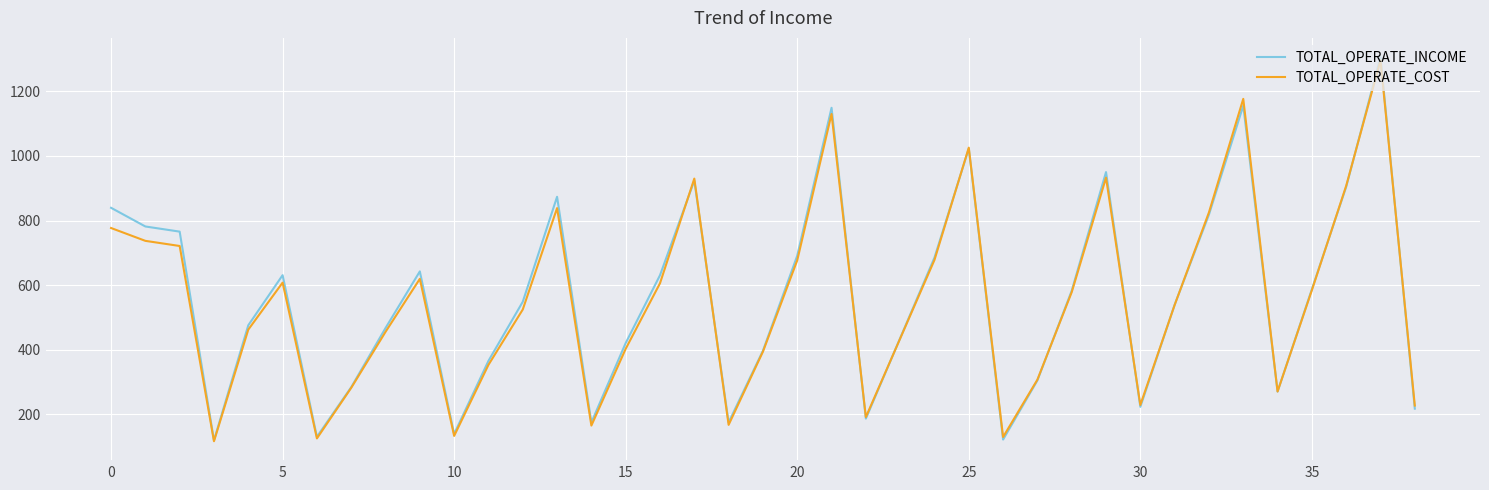

Which series has the largest range (max minus min)?

TOTAL_OPERATE_INCOME